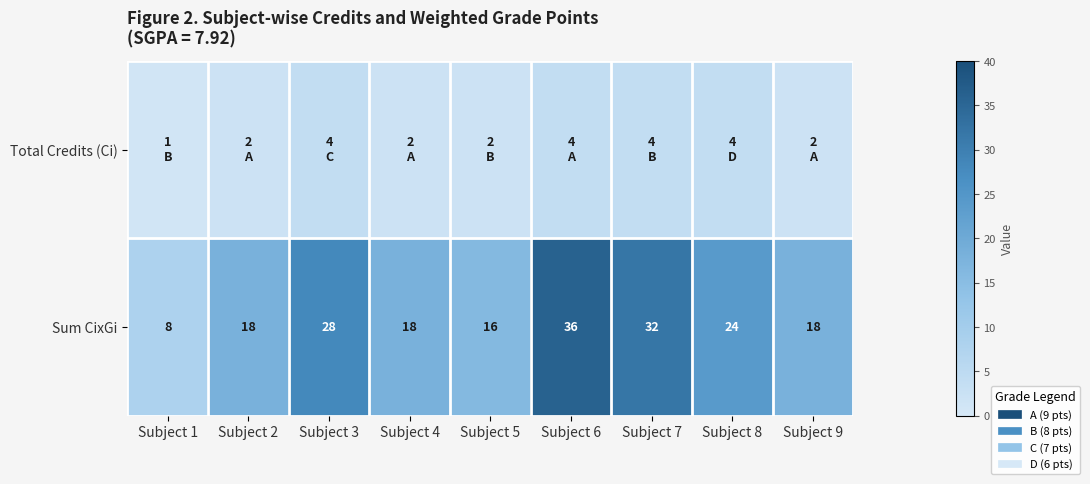

At how many categories does at least one series exceed 16?

7